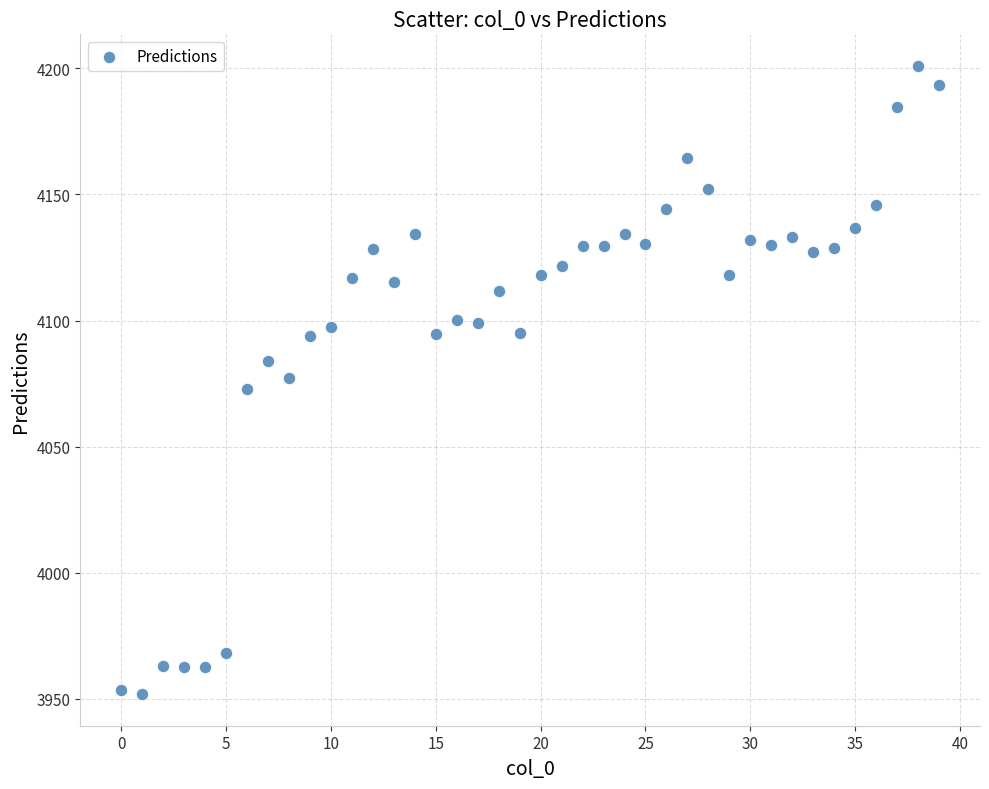

What is the range of Y values (max minus min)?

249.2